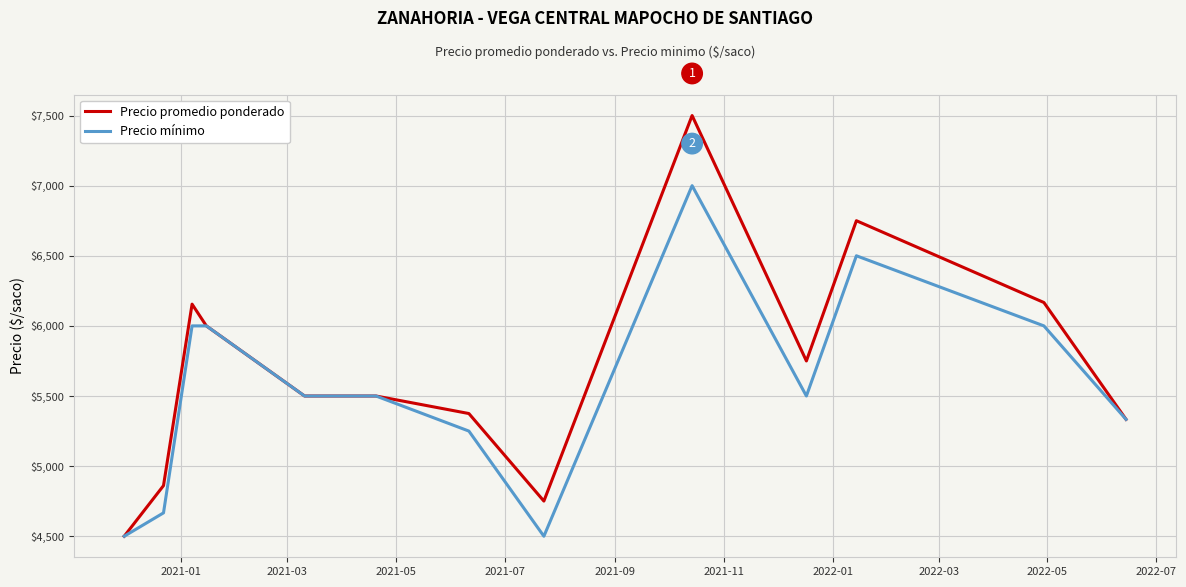

Does the chart display data point markers on the line(s)?

No